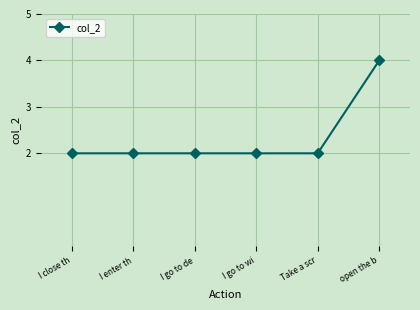

The value at I enter th is 1. True or false?

False